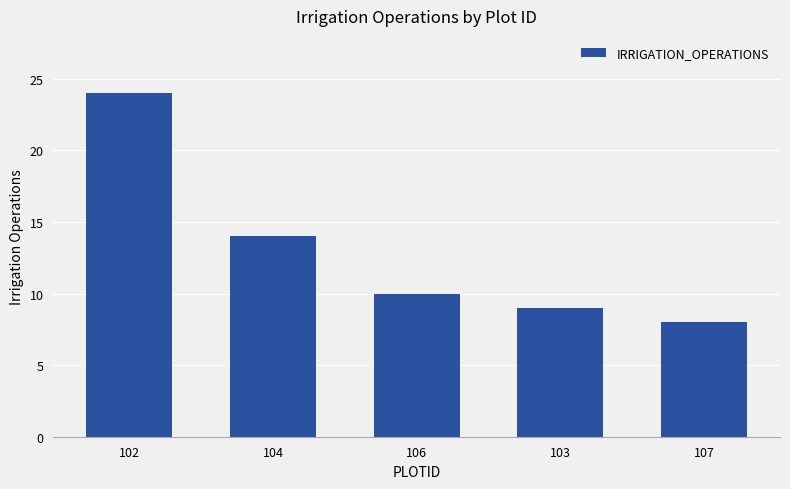

What is the smallest value displayed?

8